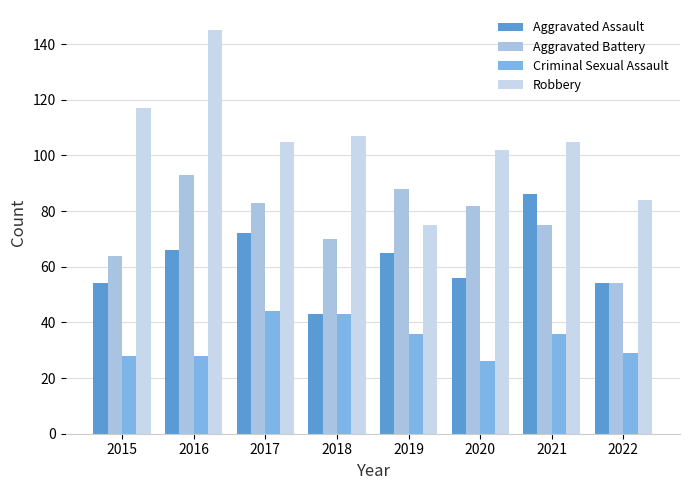

Which series has the largest range (max minus min)?

Robbery